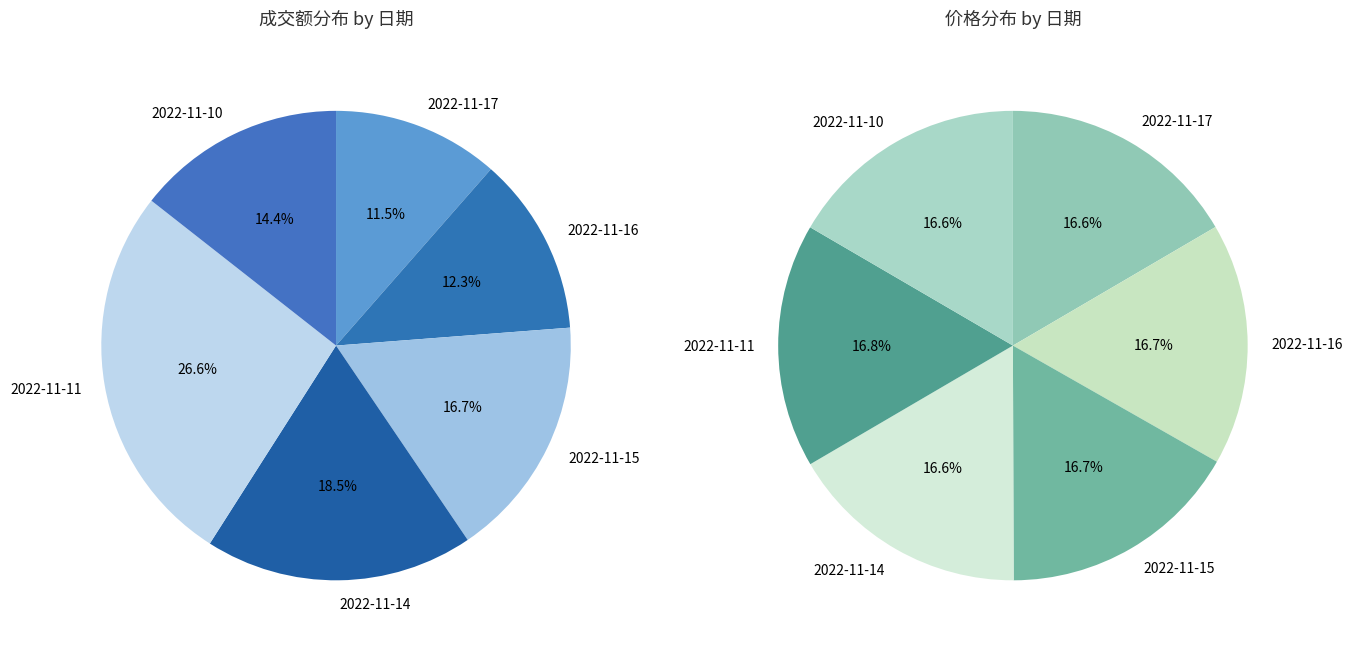

Which category has the biggest portion of the pie?

2022-11-11